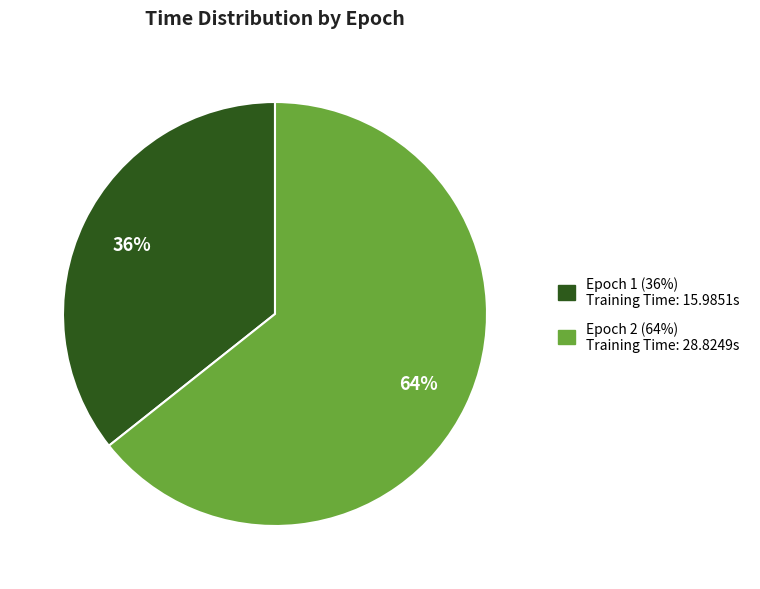

Approximately how many times larger is the value at Epoch 2 compared to Epoch 1?

1.8